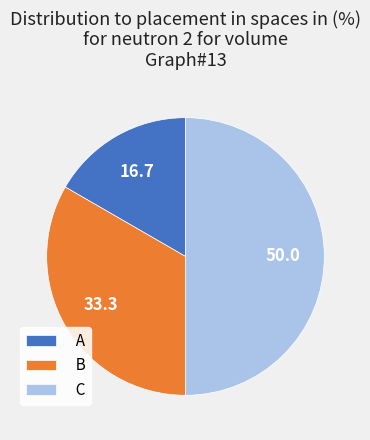

Does A account for over 50% of the chart?

No